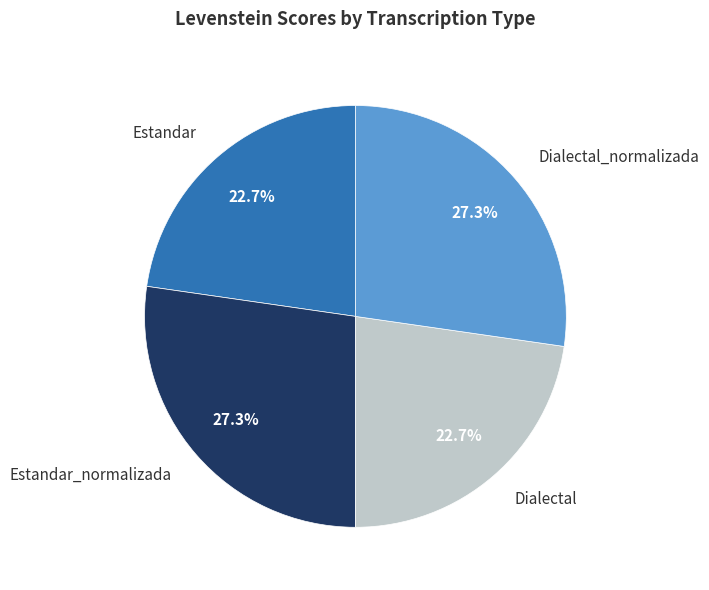

What percentage is NOT represented by Dialectal?

77.3%